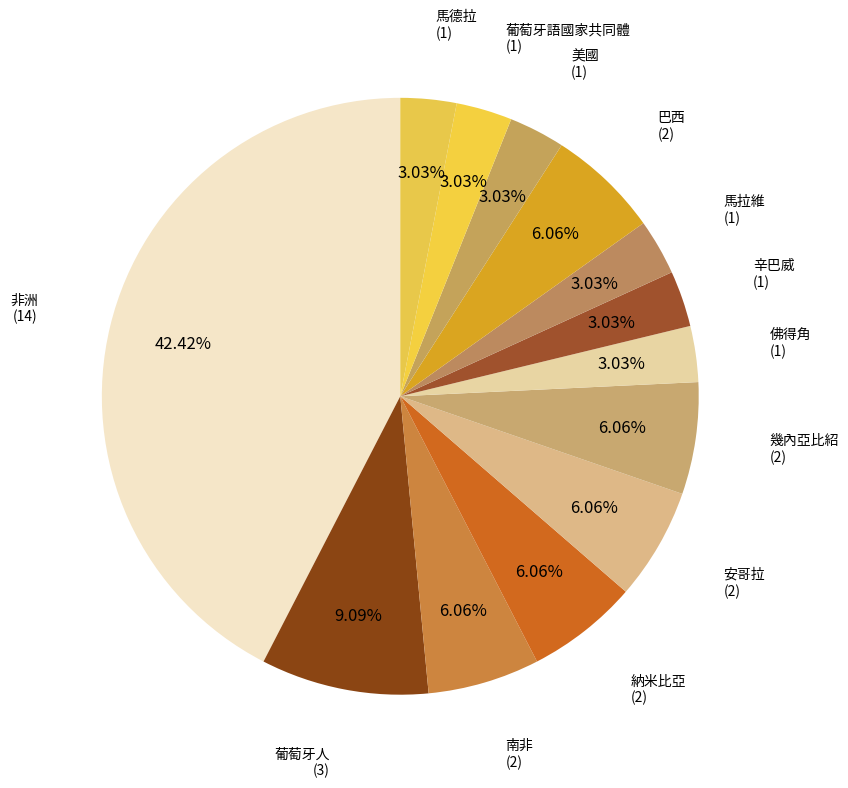

Does 葡萄牙語國家共同體 account for over 50% of the chart?

No